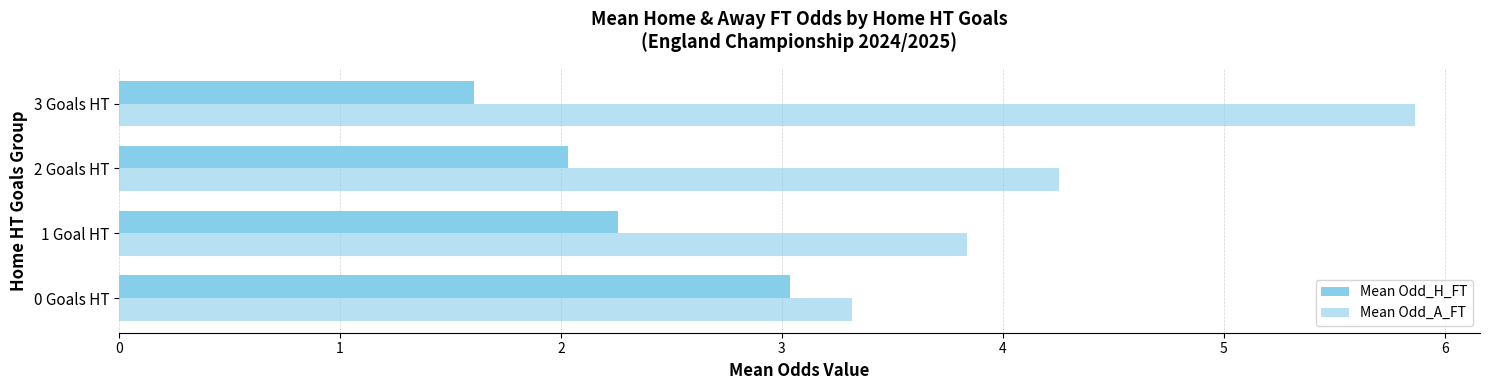

Which label corresponds to the smallest value in the chart?

3 Goals HT